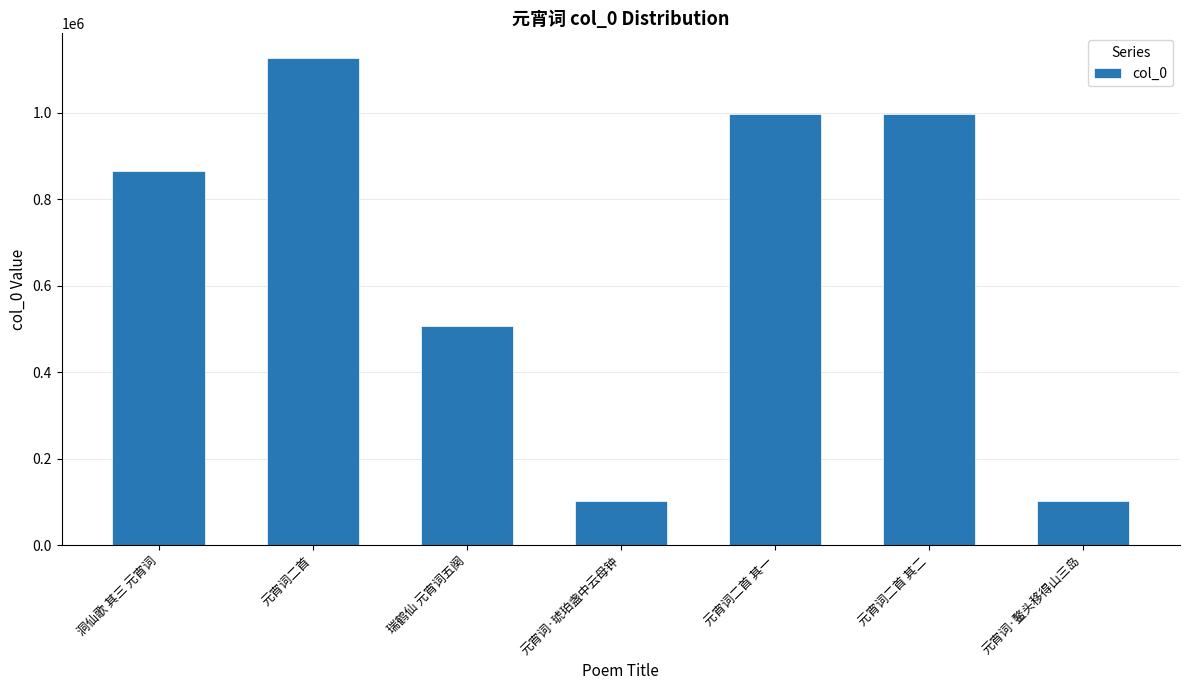

At which label is the value closest to 614640?

瑞鹤仙 元宵词五阕